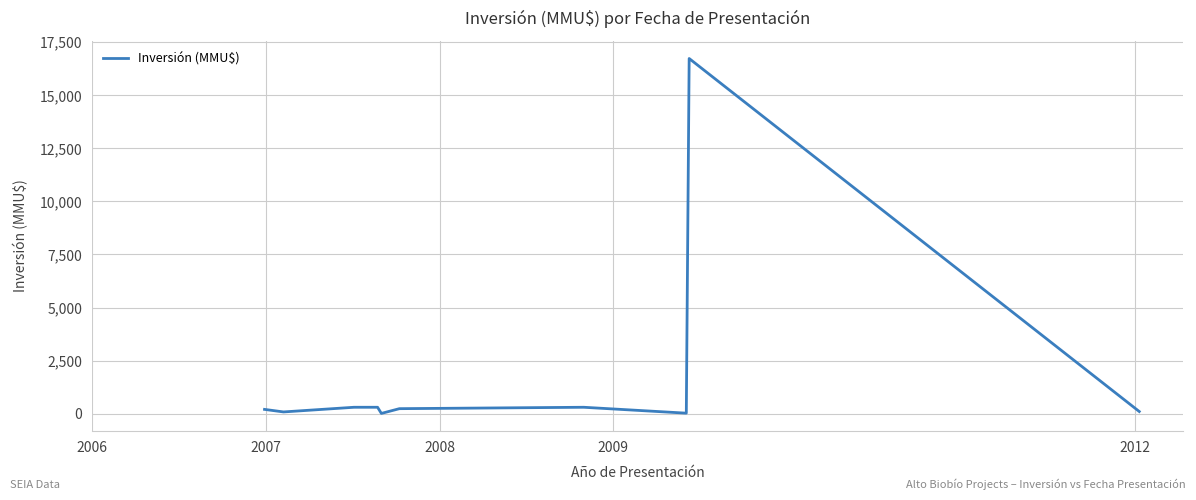

What is the maximum value shown in the chart?

16736